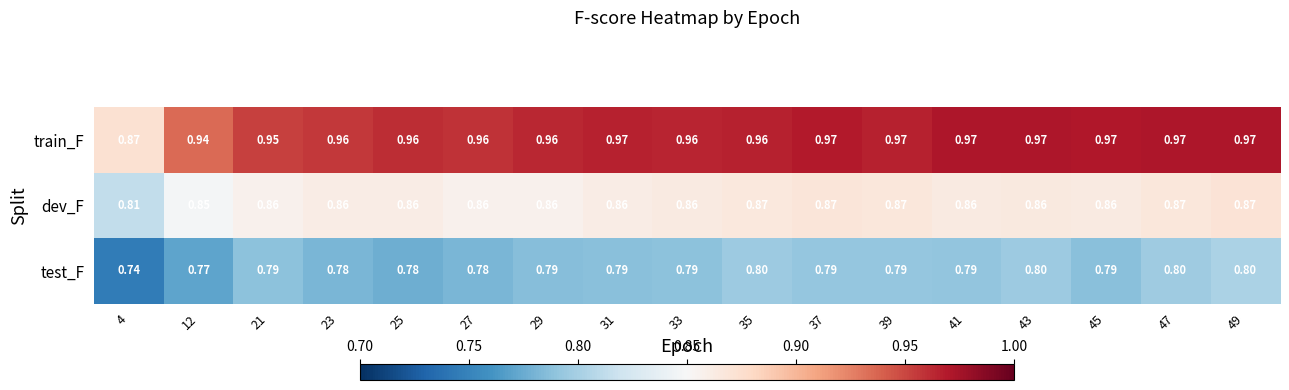

Which series has the largest total across all categories?

train_F